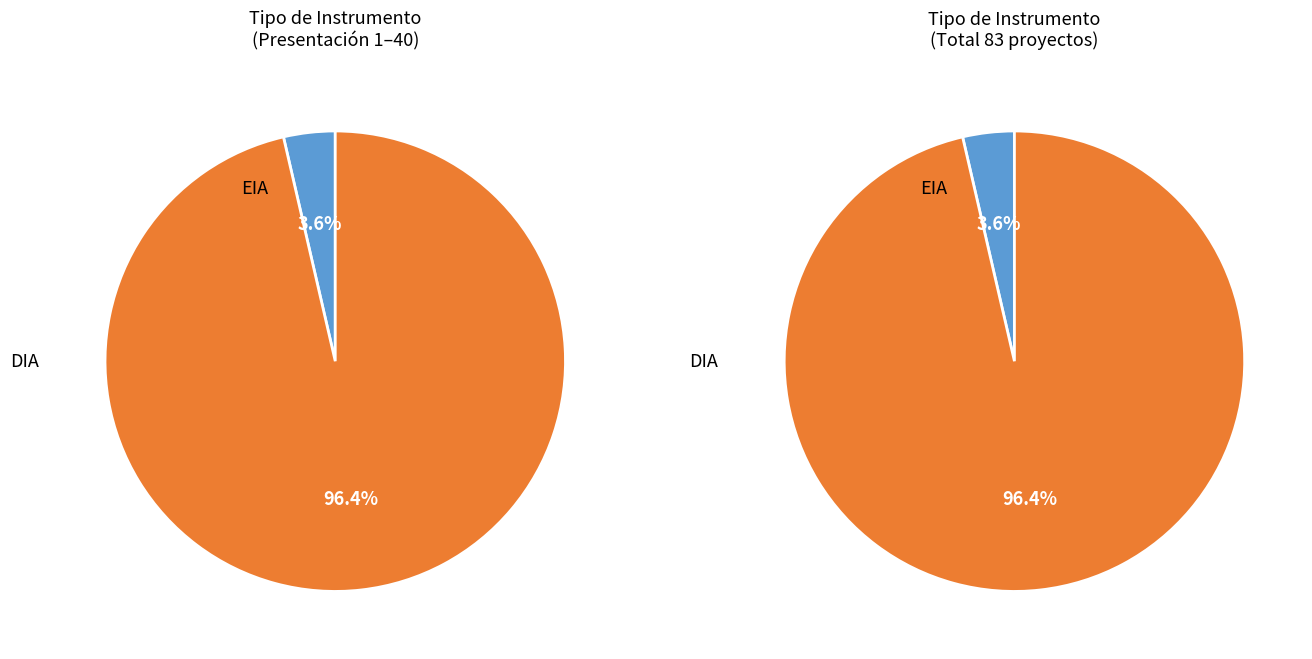

Rank the categories by value from lowest to highest.

EIA, DIA